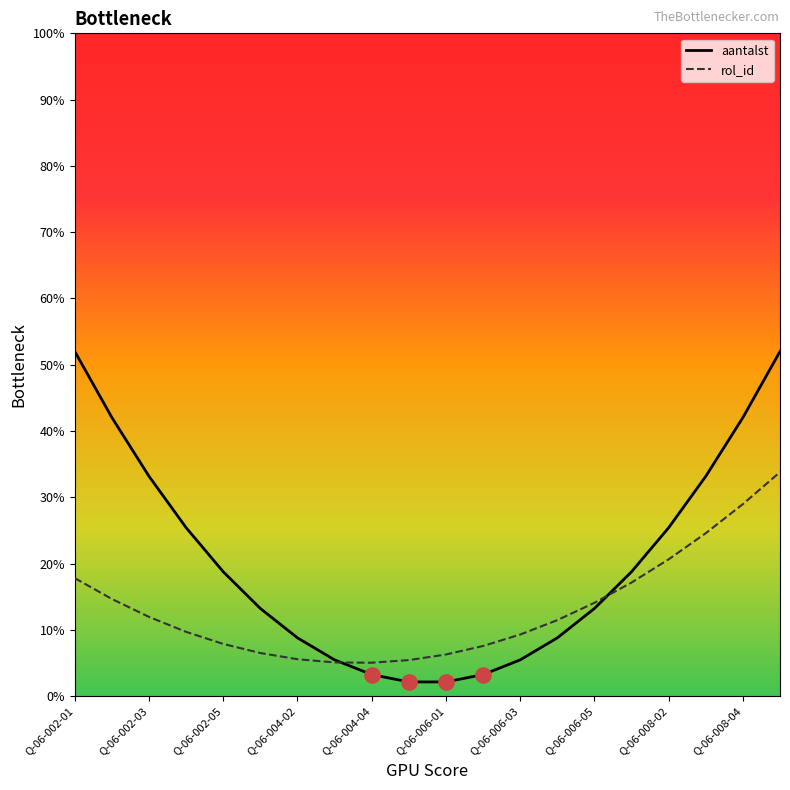

Which series has the largest total across all categories?

aantalst